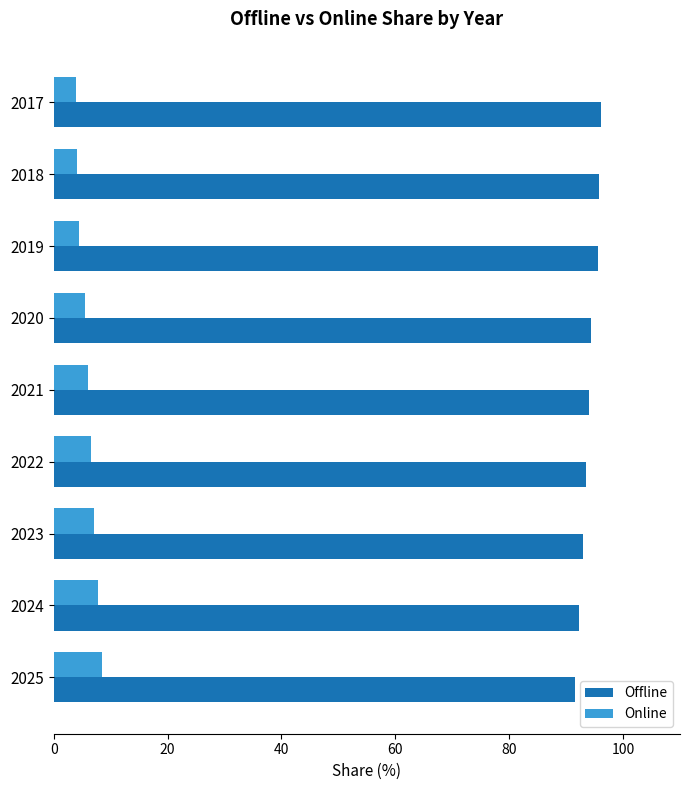

What is the spread (max minus min) of values at 2020?

88.9